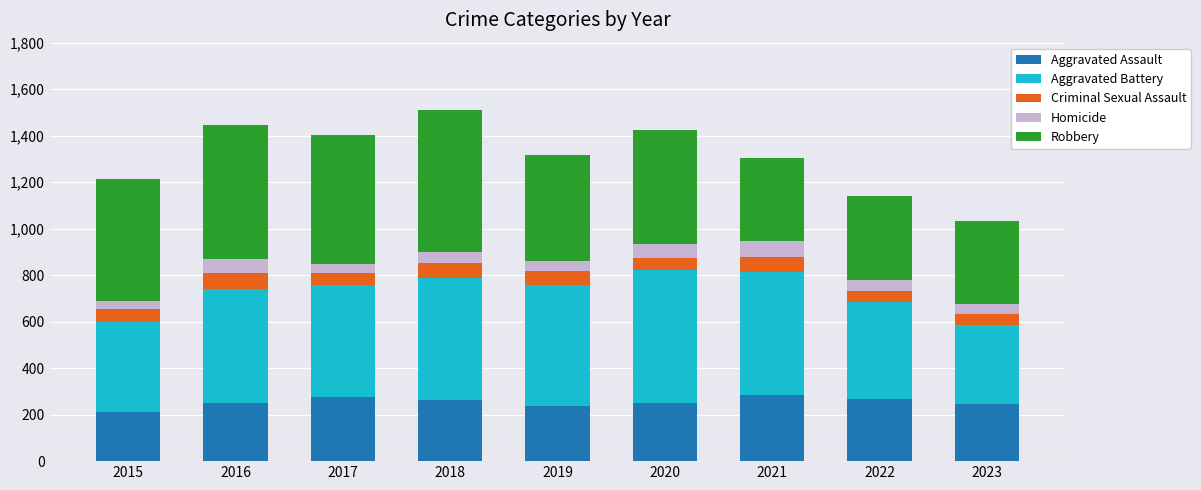

What is the difference between the second highest and second lowest values in the Aggravated Assault series?

38